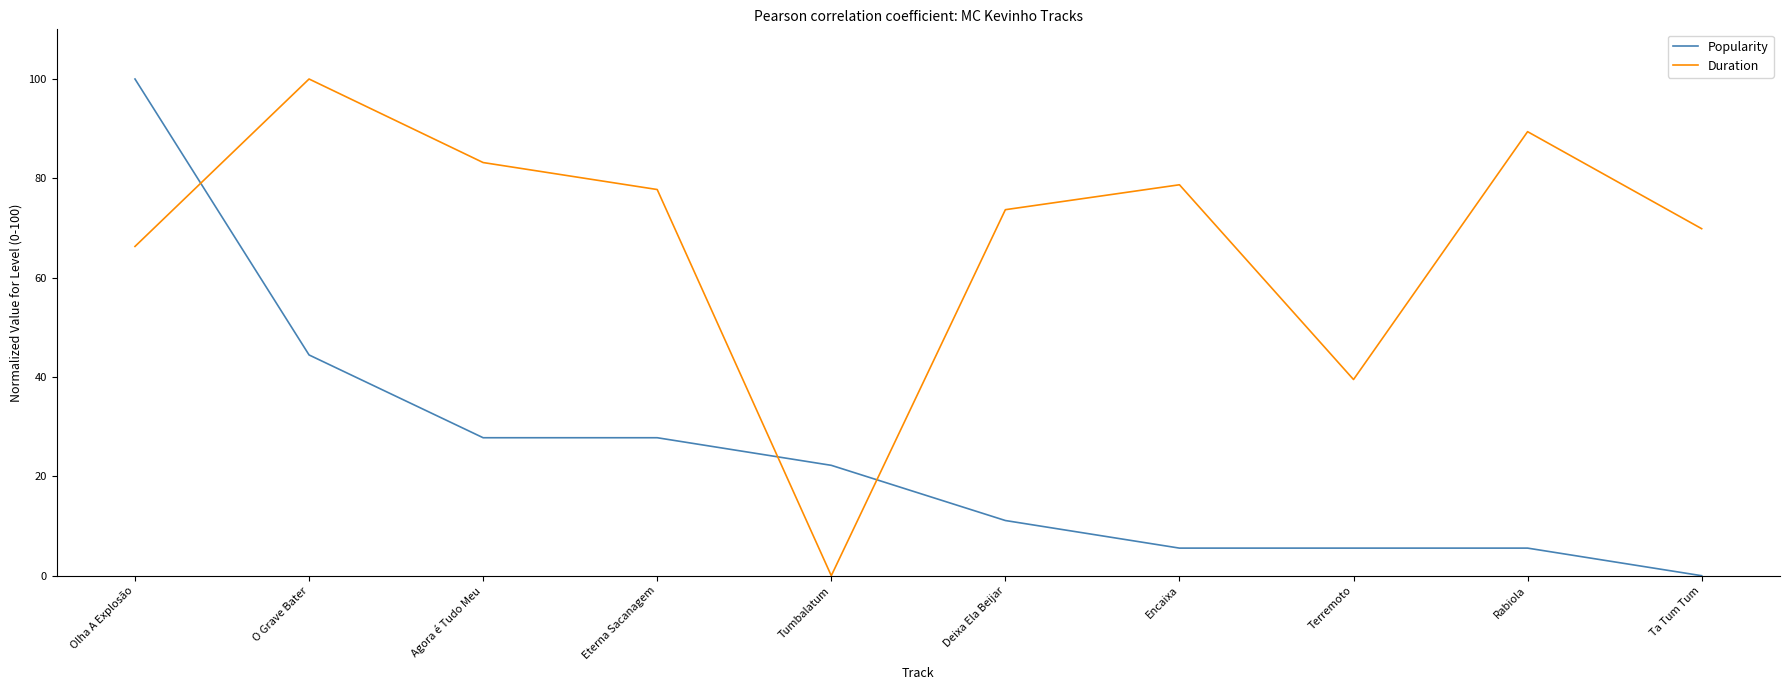

What are all the series names shown in the legend?

Popularity, Duration